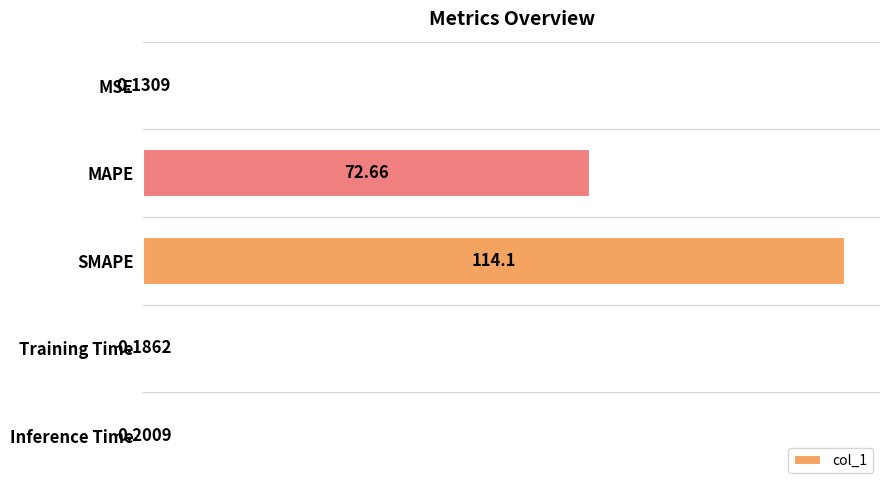

Which category has the highest value across all series?

SMAPE